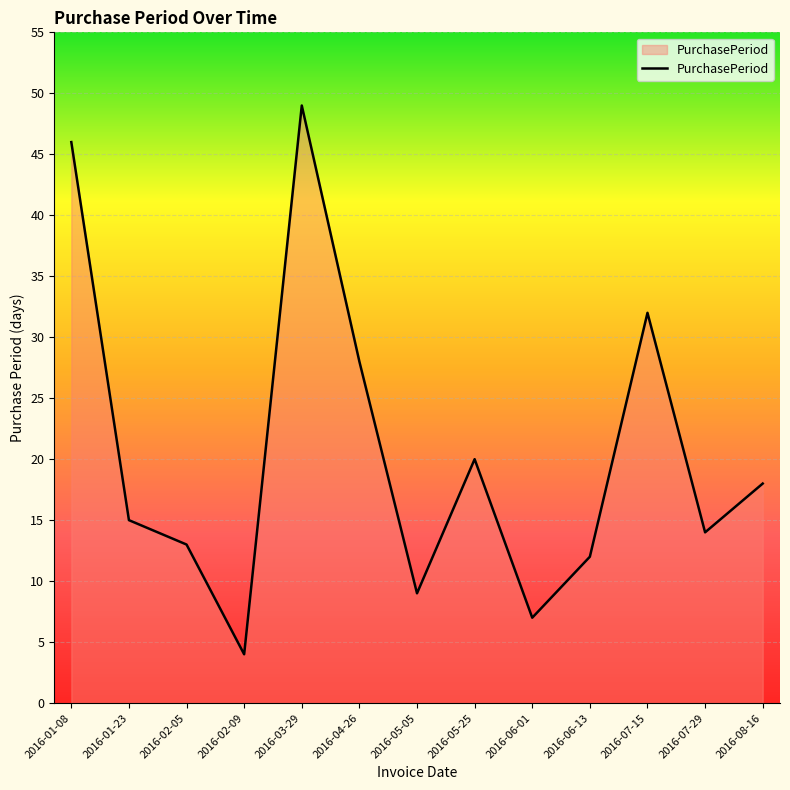

Rank the categories by value from highest to lowest.

2016-03-29, 2016-01-08, 2016-07-15, 2016-04-26, 2016-05-25, 2016-08-16, 2016-01-23, 2016-07-29, 2016-02-05, 2016-06-13, 2016-05-05, 2016-06-01, 2016-02-09